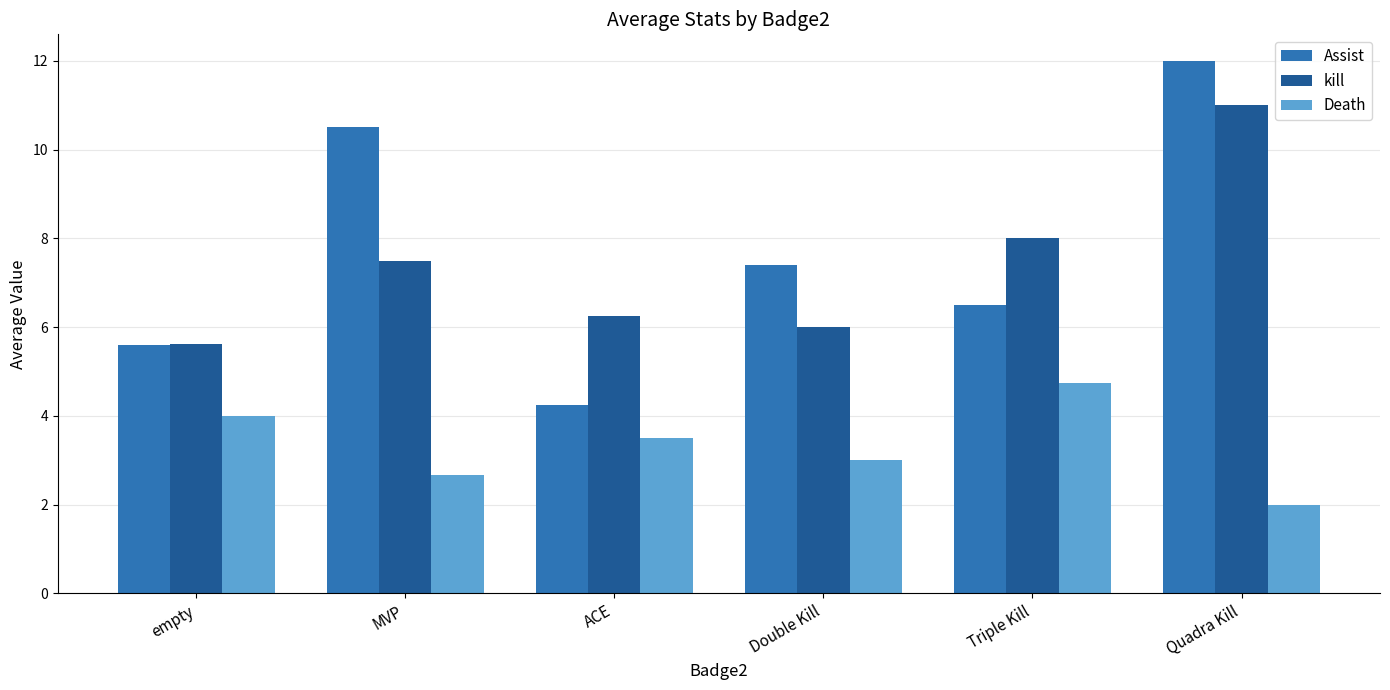

What is the sum of the Assist values at Quadra Kill and Double Kill?

19.4